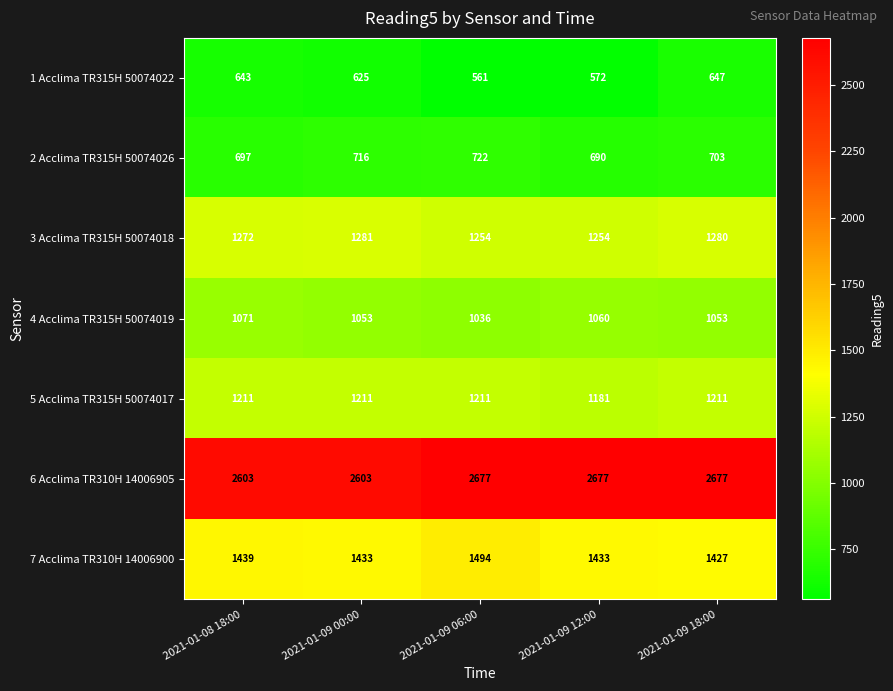

How many distinct data groups are displayed?

7